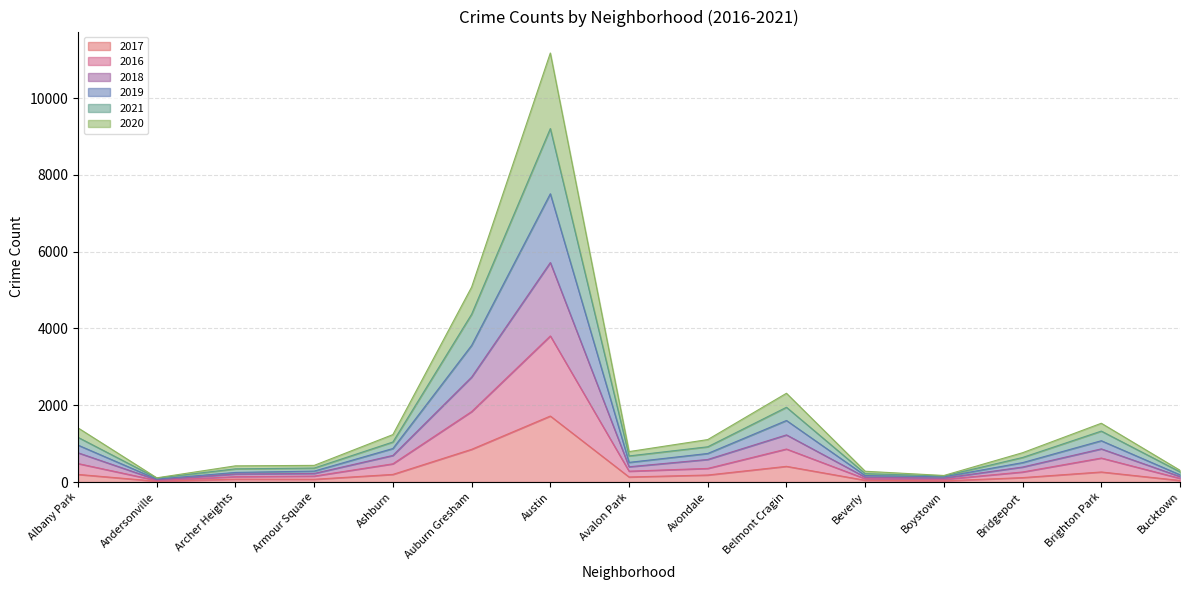

At which category is the sum across all series the highest?

Austin